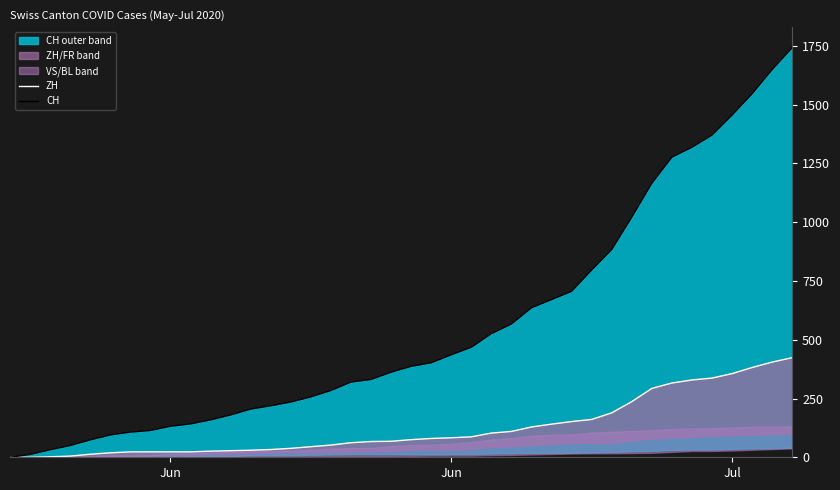

How many lines are shown in the chart?

2